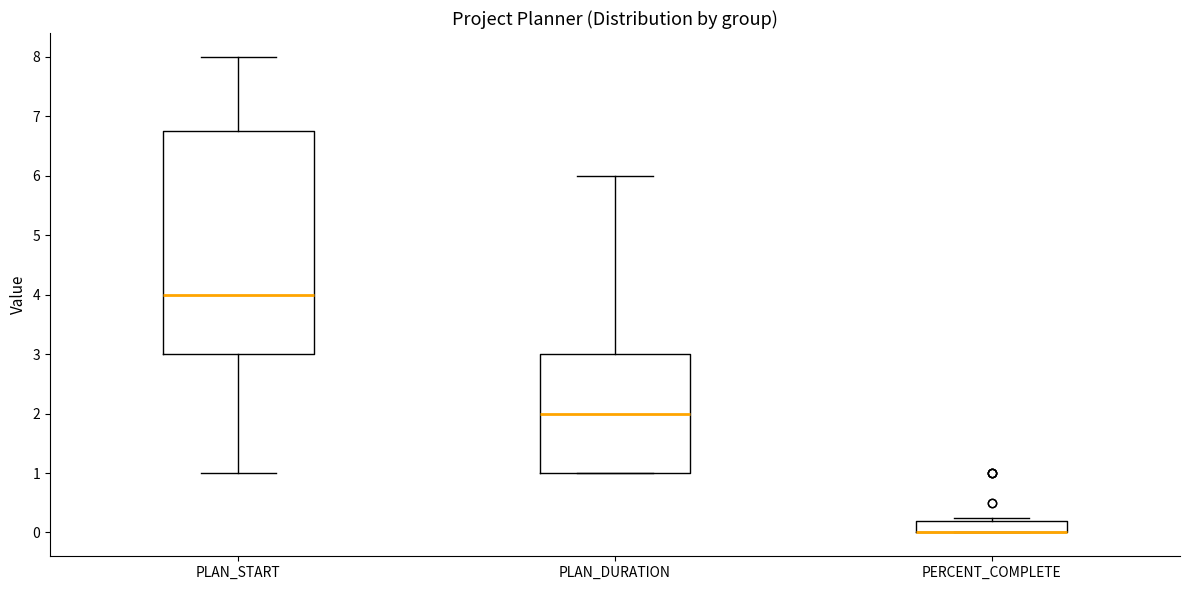

Where is the upper edge of the box for PERCENT_COMPLETE on the y-axis? The values are not printed on the chart, so give them approximately, as read against the axis.

0.2